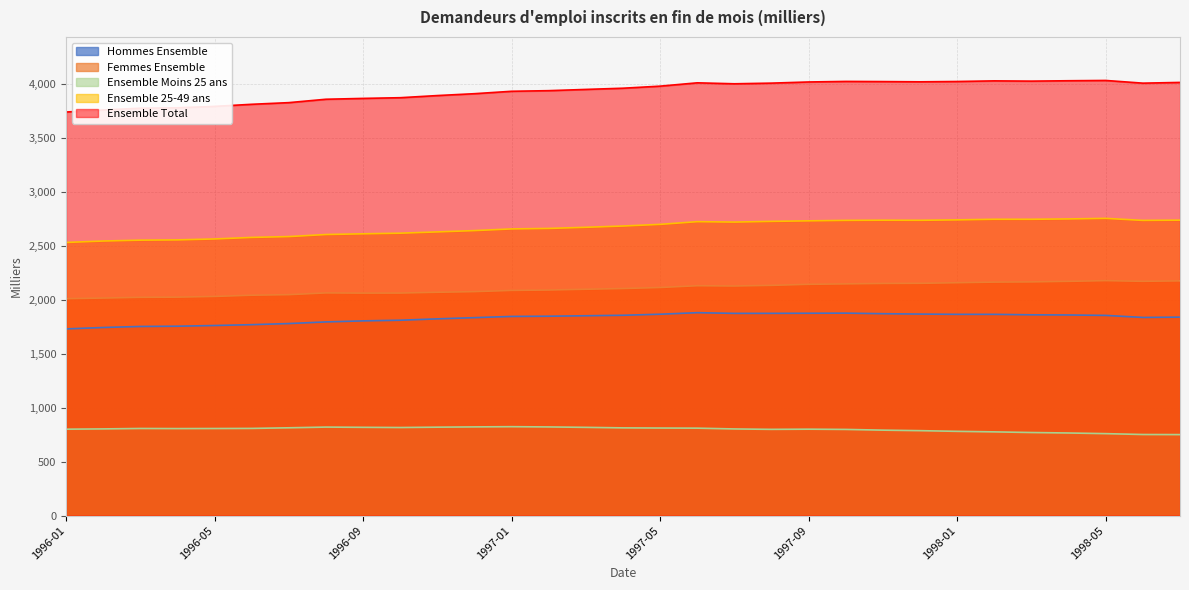

At which category is the sum across all series the highest?

1997-10